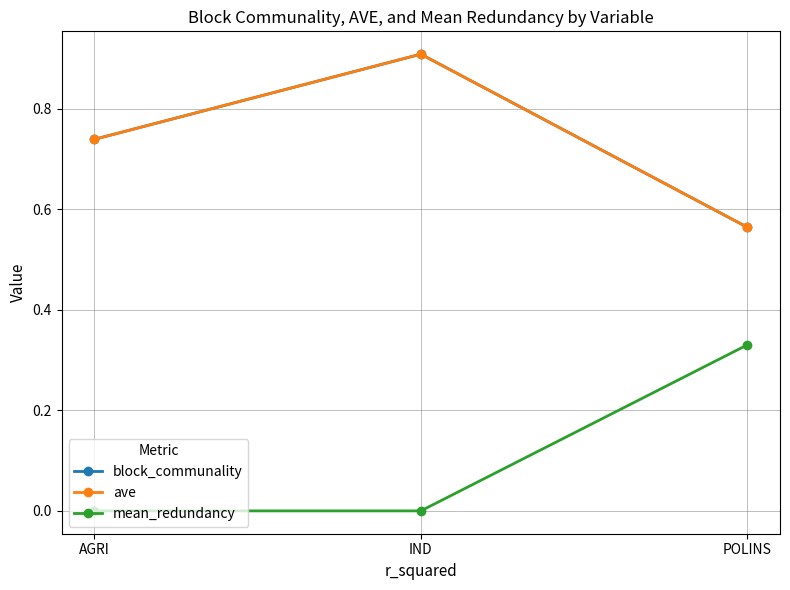

What is the difference between the maximum and minimum values in the ave series?

0.3